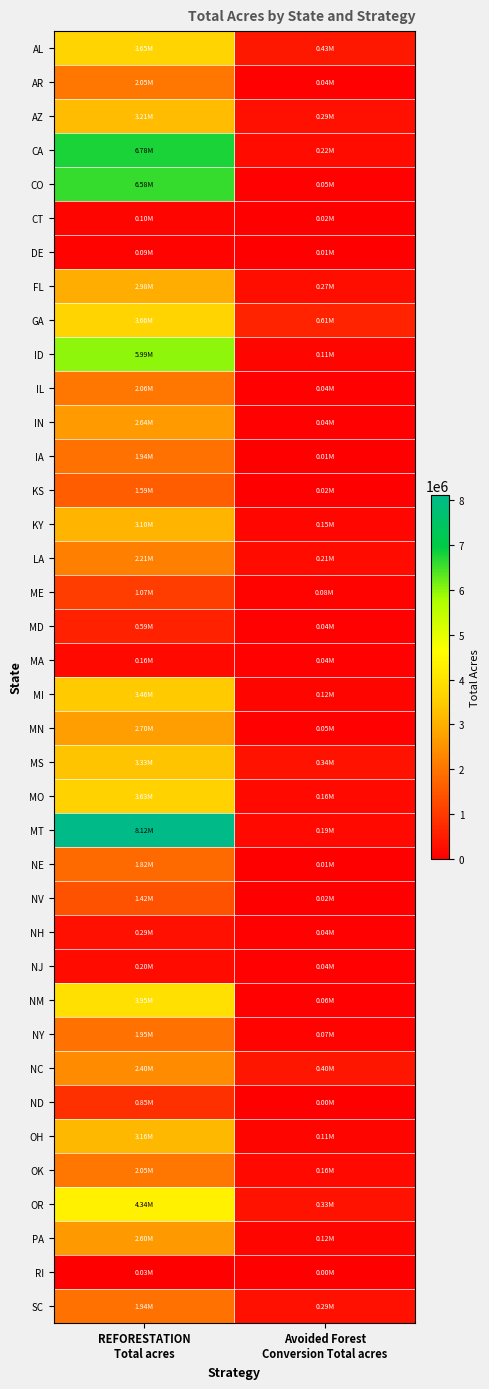

Reading left to right, transcribe all the data shown in this chart.

AL: REFORESTATION
Total acres=3649561.2	Avoided Forest
Conversion Total acres=433296.2
AR: REFORESTATION
Total acres=2049570.2	Avoided Forest
Conversion Total acres=43122.6
AZ: REFORESTATION
Total acres=3209694.1	Avoided Forest
Conversion Total acres=292310.4
CA: REFORESTATION
Total acres=6782195.1	Avoided Forest
Conversion Total acres=216789.7
CO: REFORESTATION
Total acres=6584840.6	Avoided Forest
Conversion Total acres=54248.2
CT: REFORESTATION
Total acres=104019.8	Avoided Forest
Conversion Total acres=18151.3
DE: REFORESTATION
Total acres=90254.5	Avoided Forest
Conversion Total acres=6552.7
FL: REFORESTATION
Total acres=2977604.1	Avoided Forest
Conversion Total acres=274539.8
GA: REFORESTATION
Total acres=3661070.0	Avoided Forest
Conversion Total acres=611346.2
ID: REFORESTATION
Total acres=5991172.4	Avoided Forest
Conversion Total acres=114585.5
IL: REFORESTATION
Total acres=2060179.0	Avoided Forest
Conversion Total acres=43306.8
IN: REFORESTATION
Total acres=2639429.2	Avoided Forest
Conversion Total acres=38228.3
IA: REFORESTATION
Total acres=1944820.7	Avoided Forest
Conversion Total acres=14388.6
KS: REFORESTATION
Total acres=1590126.1	Avoided Forest
Conversion Total acres=15219.6
KY: REFORESTATION
Total acres=3098009.4	Avoided Forest
Conversion Total acres=146997.5
LA: REFORESTATION
Total acres=2205427.0	Avoided Forest
Conversion Total acres=213936.4
ME: REFORESTATION
Total acres=1073133.3	Avoided Forest
Conversion Total acres=81236.3
MD: REFORESTATION
Total acres=585988.3	Avoided Forest
Conversion Total acres=41117.4
MA: REFORESTATION
Total acres=161393.7	Avoided Forest
Conversion Total acres=41933.8
MI: REFORESTATION
Total acres=3458211.2	Avoided Forest
Conversion Total acres=119678.4
MN: REFORESTATION
Total acres=2700876.3	Avoided Forest
Conversion Total acres=54126.0
MS: REFORESTATION
Total acres=3332745.7	Avoided Forest
Conversion Total acres=336302.2
MO: REFORESTATION
Total acres=3630583.1	Avoided Forest
Conversion Total acres=164675.1
MT: REFORESTATION
Total acres=8120356.2	Avoided Forest
Conversion Total acres=187309.2
NE: REFORESTATION
Total acres=1815814.2	Avoided Forest
Conversion Total acres=7396.4
NV: REFORESTATION
Total acres=1417570.5	Avoided Forest
Conversion Total acres=18255.9
NH: REFORESTATION
Total acres=285488.4	Avoided Forest
Conversion Total acres=37618.5
NJ: REFORESTATION
Total acres=204574.4	Avoided Forest
Conversion Total acres=36096.4
NM: REFORESTATION
Total acres=3952193.8	Avoided Forest
Conversion Total acres=58335.4
NY: REFORESTATION
Total acres=1954188.5	Avoided Forest
Conversion Total acres=68358.4
NC: REFORESTATION
Total acres=2395193.0	Avoided Forest
Conversion Total acres=396361.4
ND: REFORESTATION
Total acres=853709.0	Avoided Forest
Conversion Total acres=843.5
OH: REFORESTATION
Total acres=3155407.2	Avoided Forest
Conversion Total acres=106144.7
OK: REFORESTATION
Total acres=2051980.8	Avoided Forest
Conversion Total acres=161873.4
OR: REFORESTATION
Total acres=4336726.5	Avoided Forest
Conversion Total acres=327001.7
PA: REFORESTATION
Total acres=2603752.8	Avoided Forest
Conversion Total acres=119807.5
RI: REFORESTATION
Total acres=27727.5	Avoided Forest
Conversion Total acres=0.0
SC: REFORESTATION
Total acres=1938713.1	Avoided Forest
Conversion Total acres=292599.1